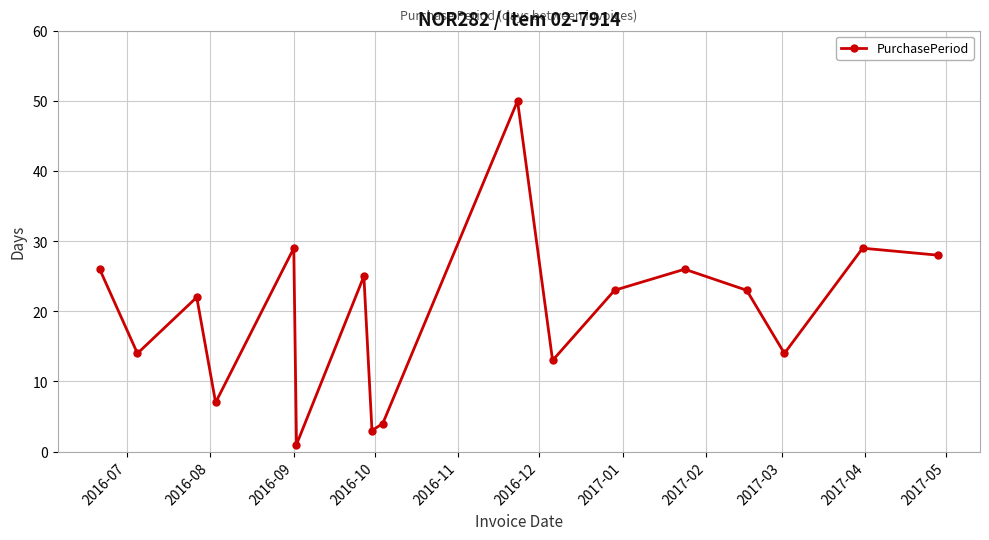

What is the maximum value shown in the chart?

50